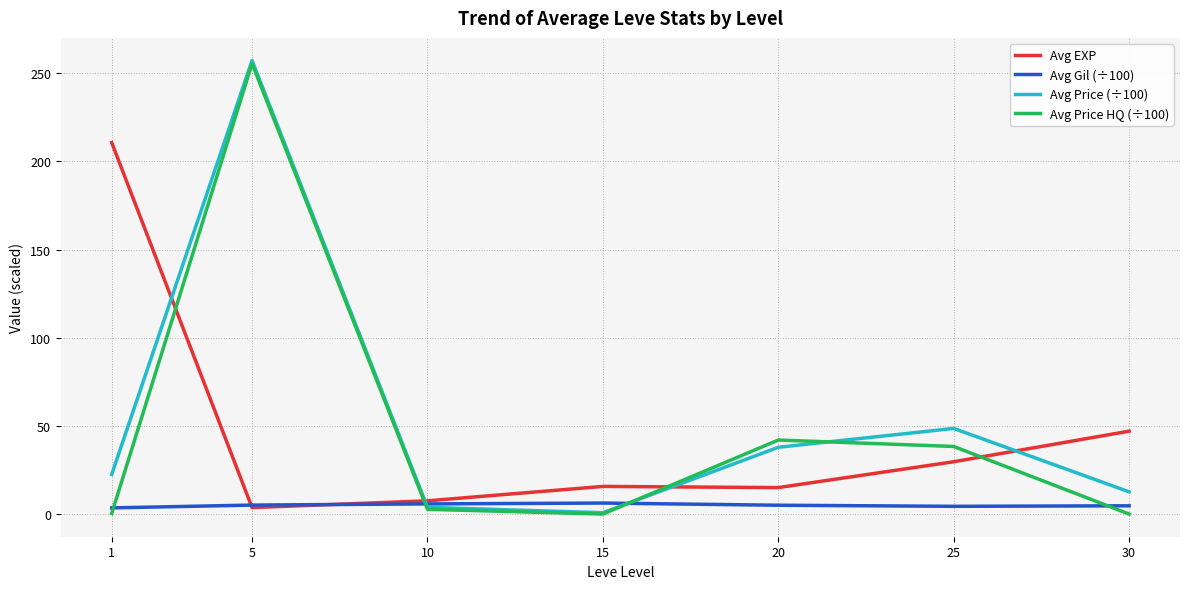

What is the approximate value of Avg Gil (÷100) at 25?

4.4